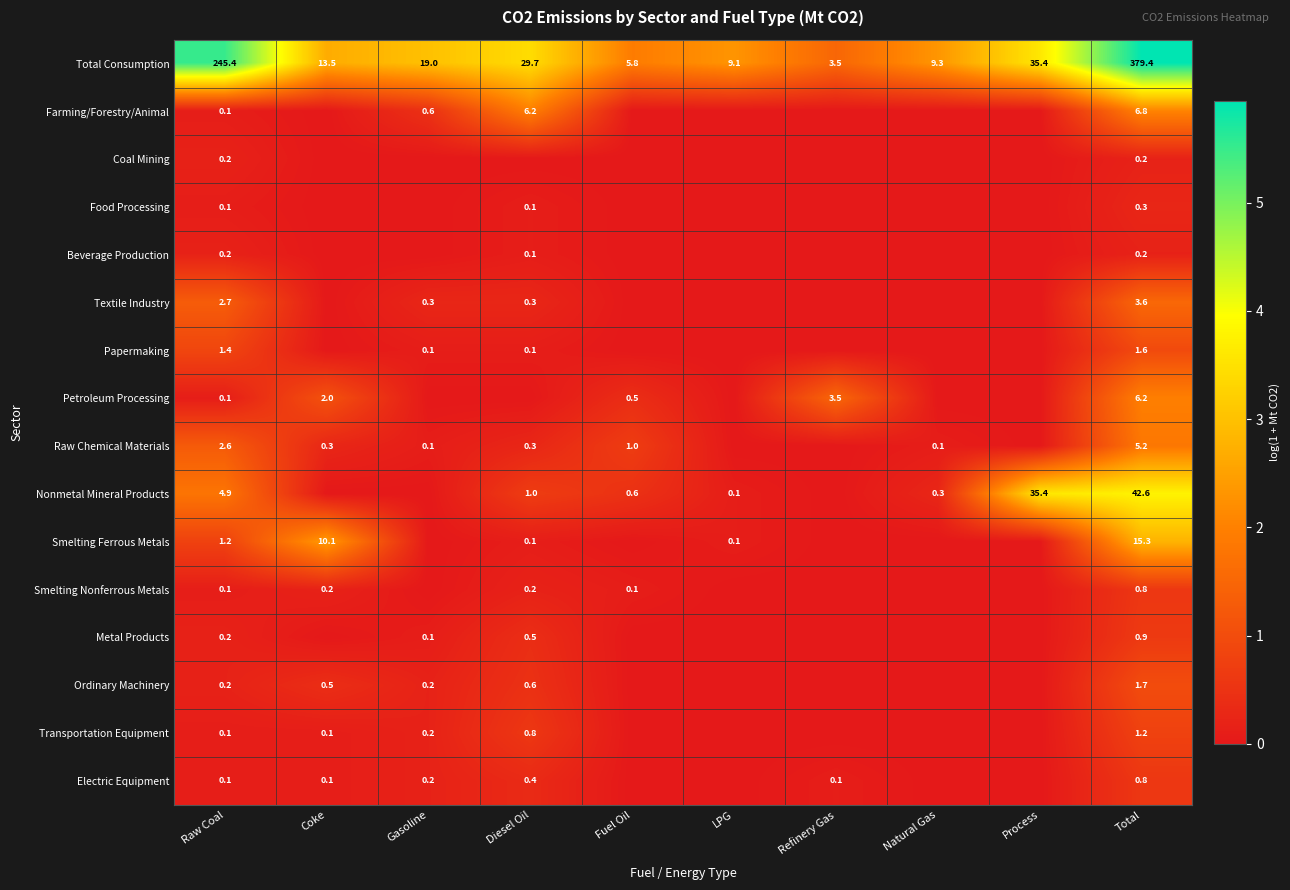

True or false: Ordinary Machinery has a value of 0.2 at Gasoline.

True